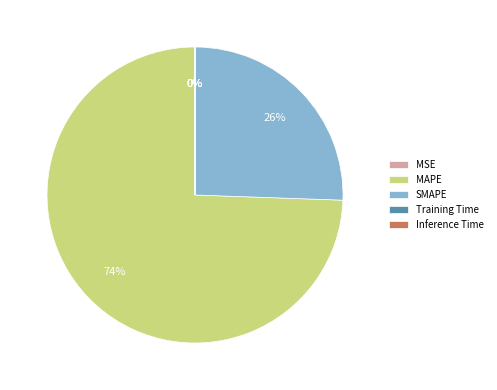

The MAPE slice represents 74% of the pie. True or false?

True